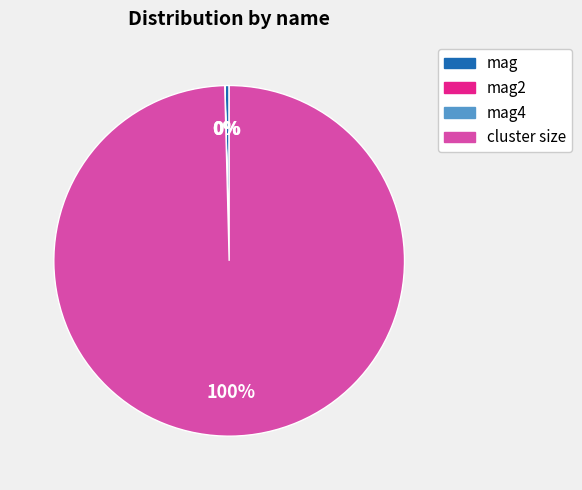

Is there any slice that represents more than half of the pie?

Yes